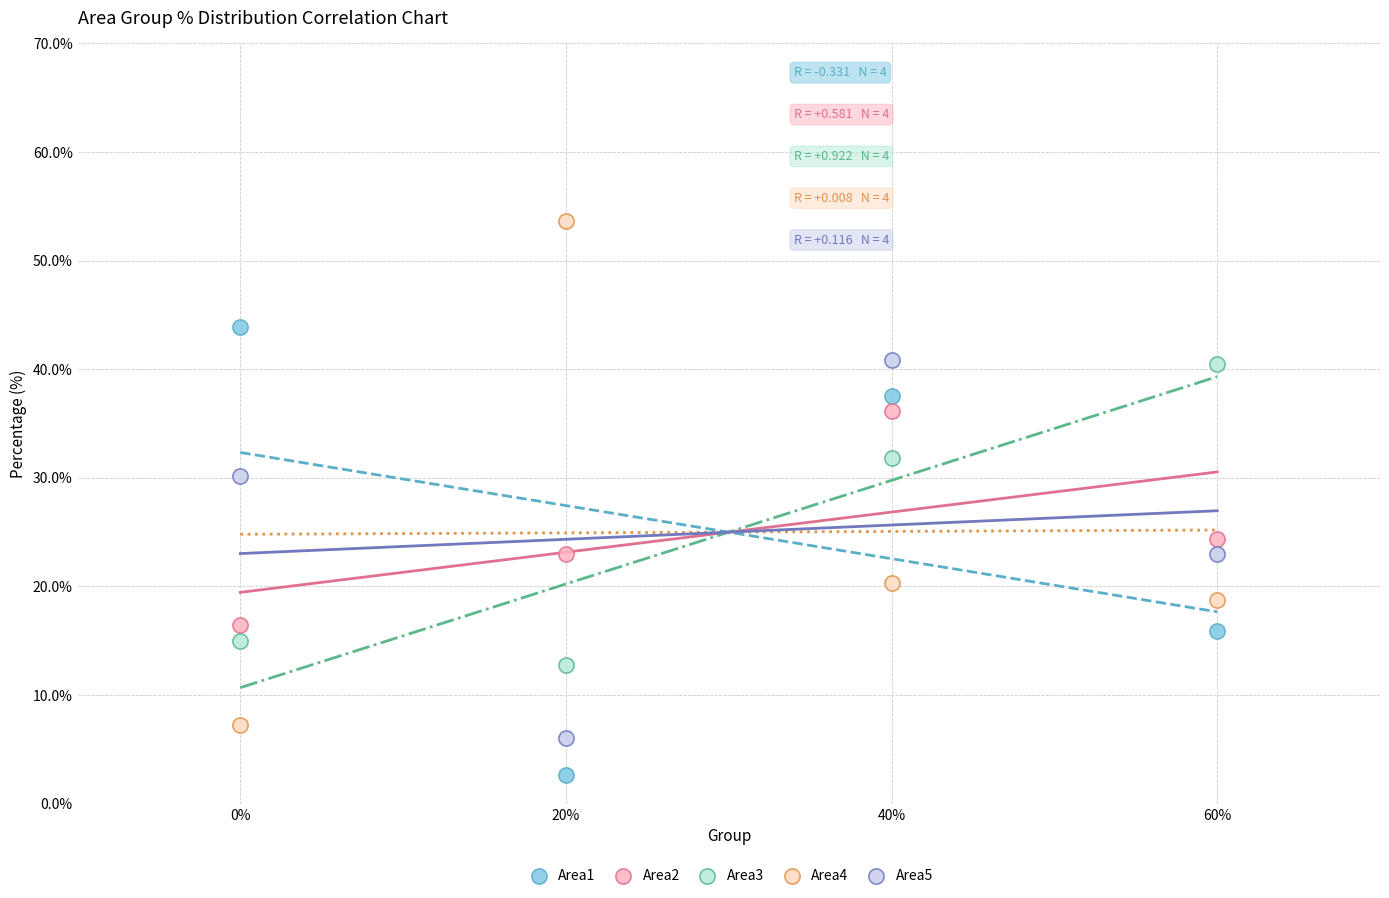

Which series has the largest Y range (max minus min)?

Area4